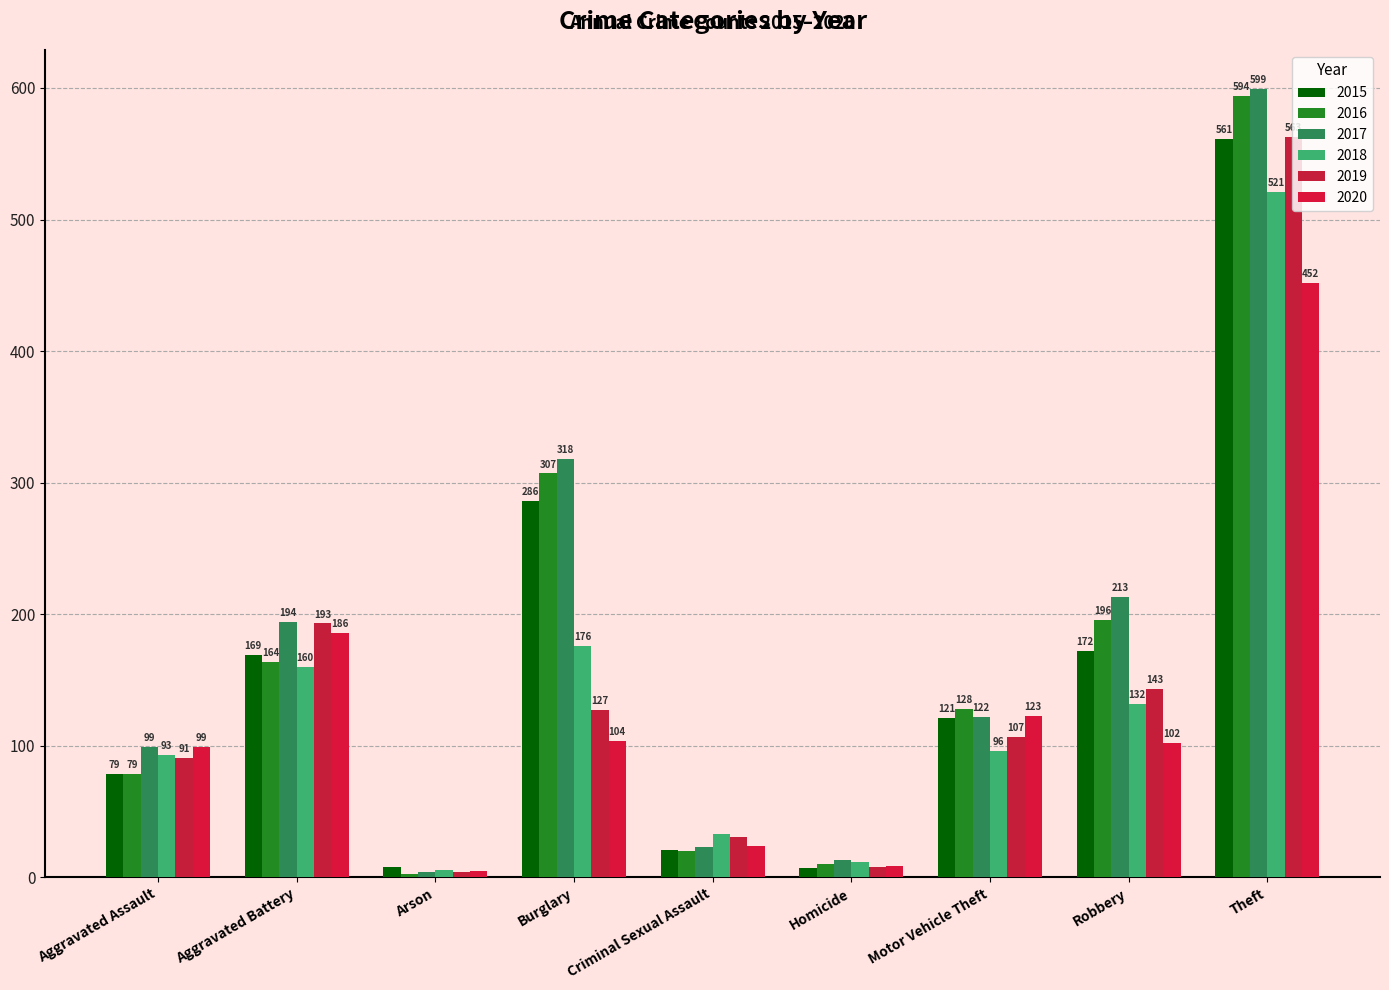

At which category is the sum across all series the highest?

Theft